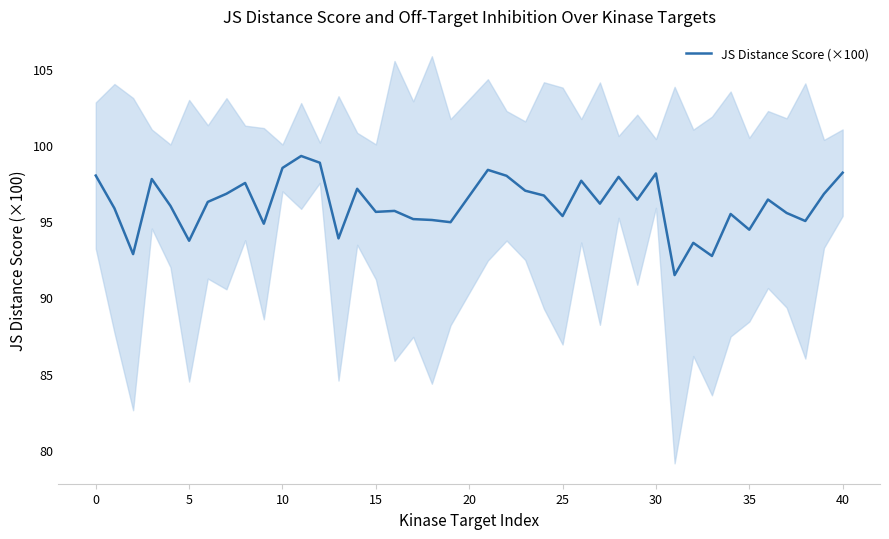

What is the average value?

96.1